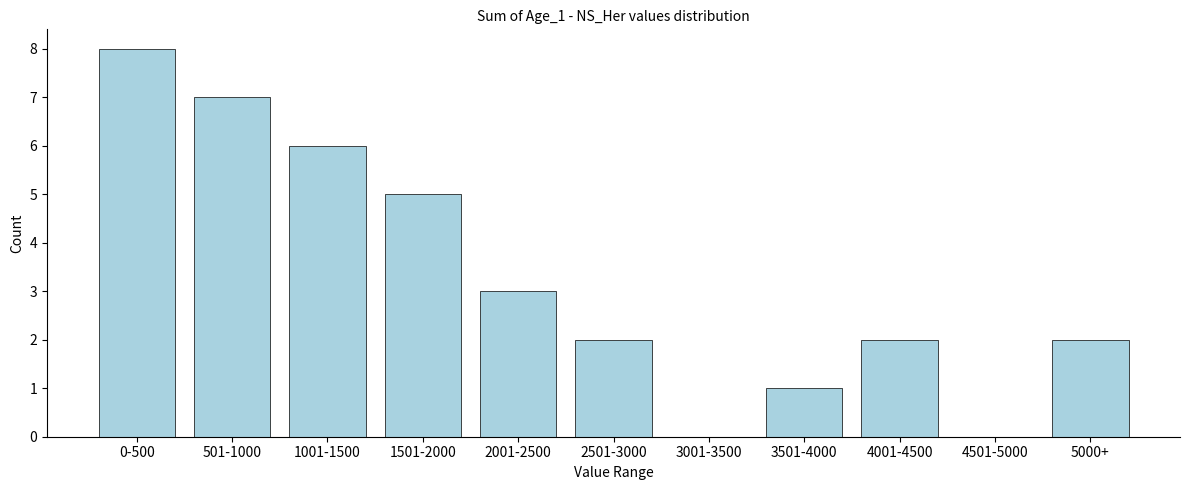

Reading right to left, transcribe all the data shown in this chart.

5000+=2	4501-5000=0	4001-4500=2	3501-4000=1	3001-3500=0	2501-3000=2	2001-2500=3	1501-2000=5	1001-1500=6	501-1000=7	0-500=8